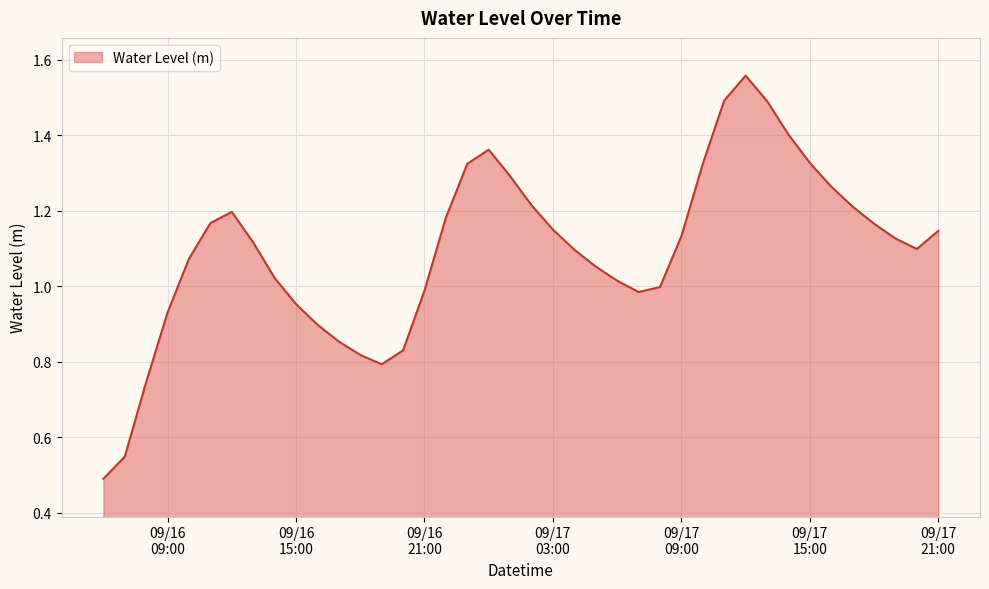

What is the label of the 37th point from the left?

2024-09-17 18:00:00